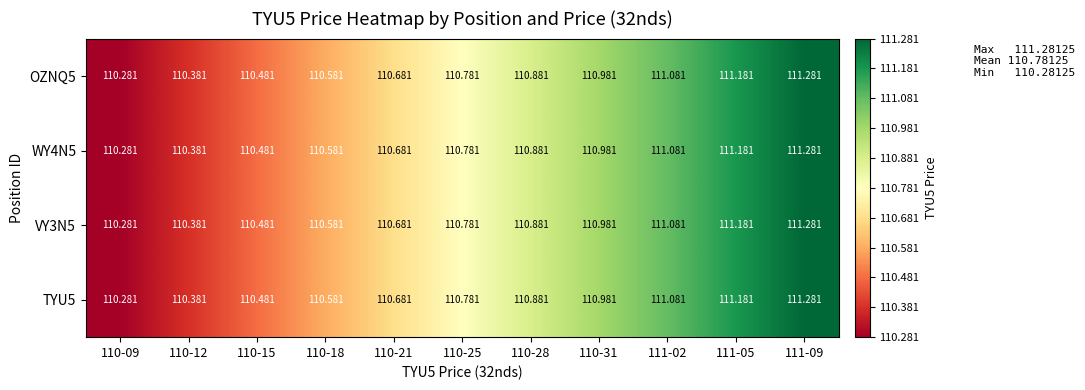

List the series in order of their peak value, lowest first.

TYU5, VY3N5, WY4N5, OZNQ5